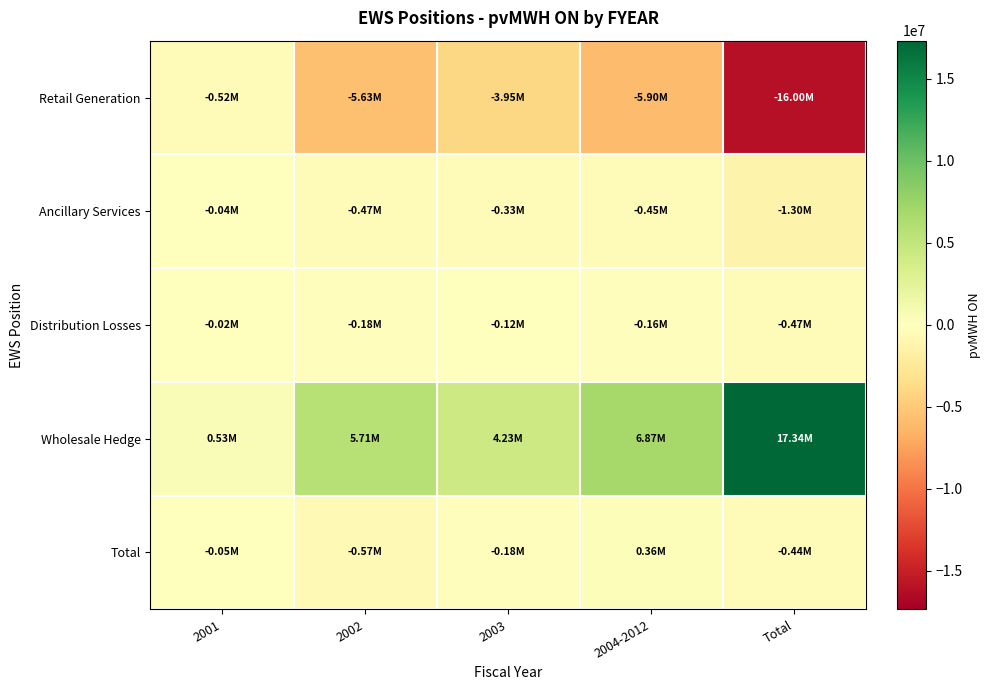

Reading right to left, list all the values displayed in this chart.

Retail Generation: Total=-16004544.3	2004-2012=-5898065.8	2003=-3953139.9	2002=-5631313.5	2001=-522025.1
Ancillary Services: Total=-1299977.2	2004-2012=-453071.9	2003=-334100.8	2002=-471297.2	2001=-41507.2
Distribution Losses: Total=-474389.7	2004-2012=-158720.9	2003=-123814.7	2002=-175649.2	2001=-16204.8
Wholesale Hedge: Total=17337589.4	2004-2012=6870800.0	2003=4231841.3	2002=5709100.8	2001=525847.3
Total: Total=-441321.7	2004-2012=360941.4	2003=-179214.1	2002=-569159.1	2001=-53889.9